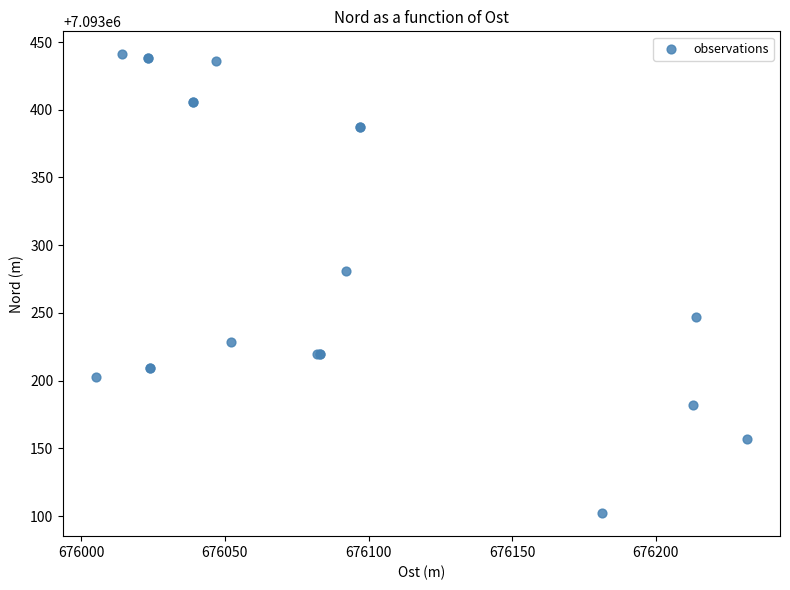

What Y value in the scatter plot is closest to 7093271?

7093280.9